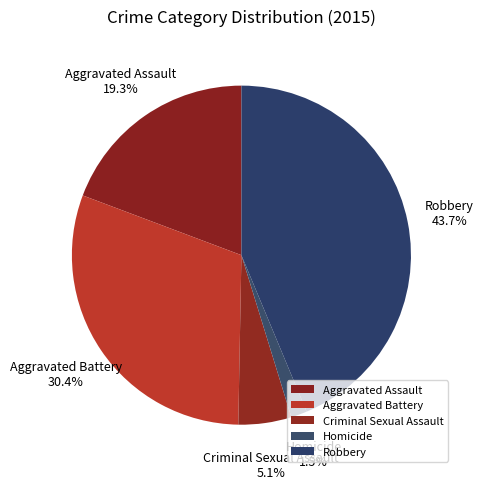

To the nearest percent, what is the combined percentage of Homicide and Aggravated Assault?

21%